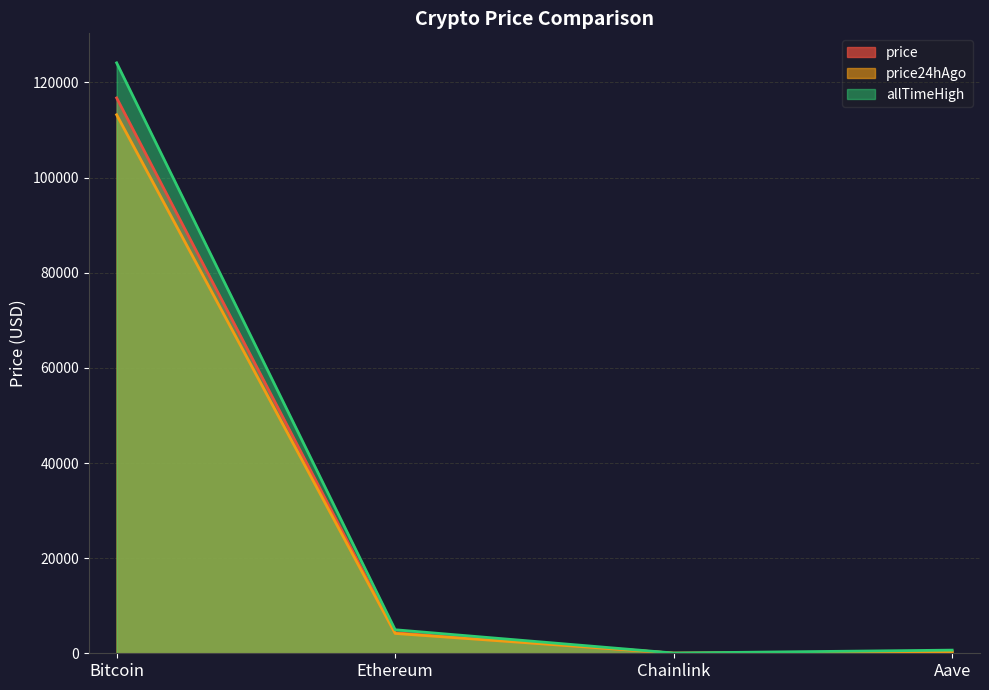

True or false: price24hAgo and allTimeHigh cross at least once.

False